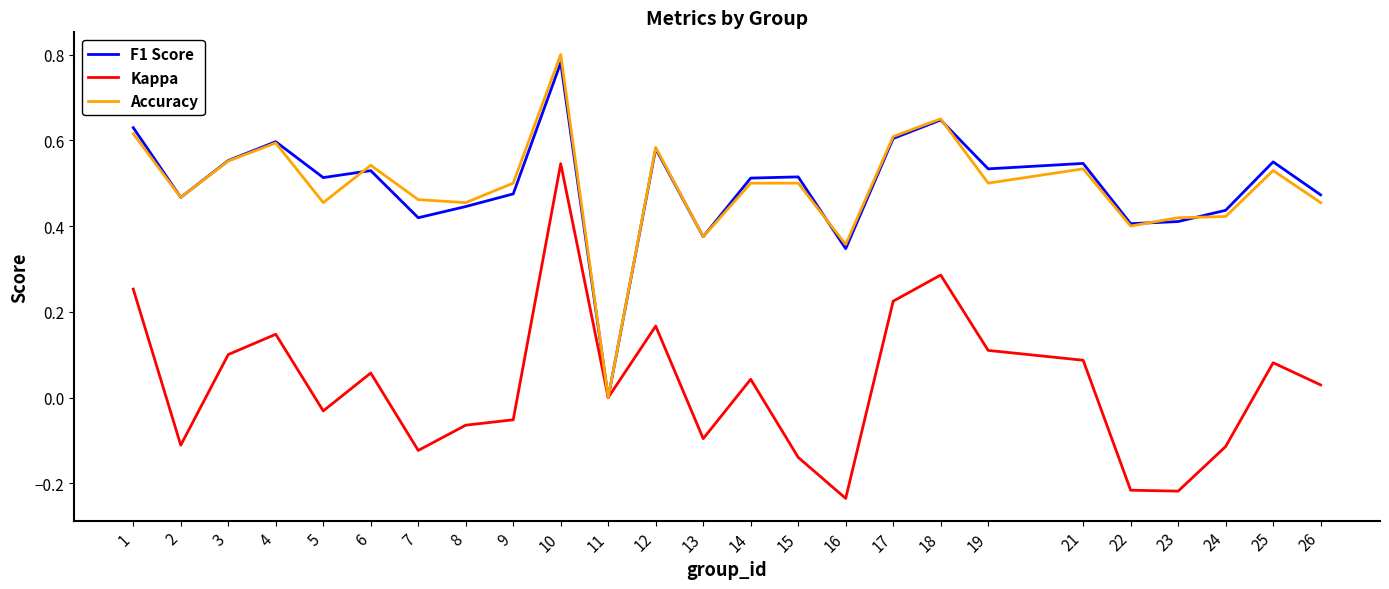

At which category does the chart reach its peak across all series?

10